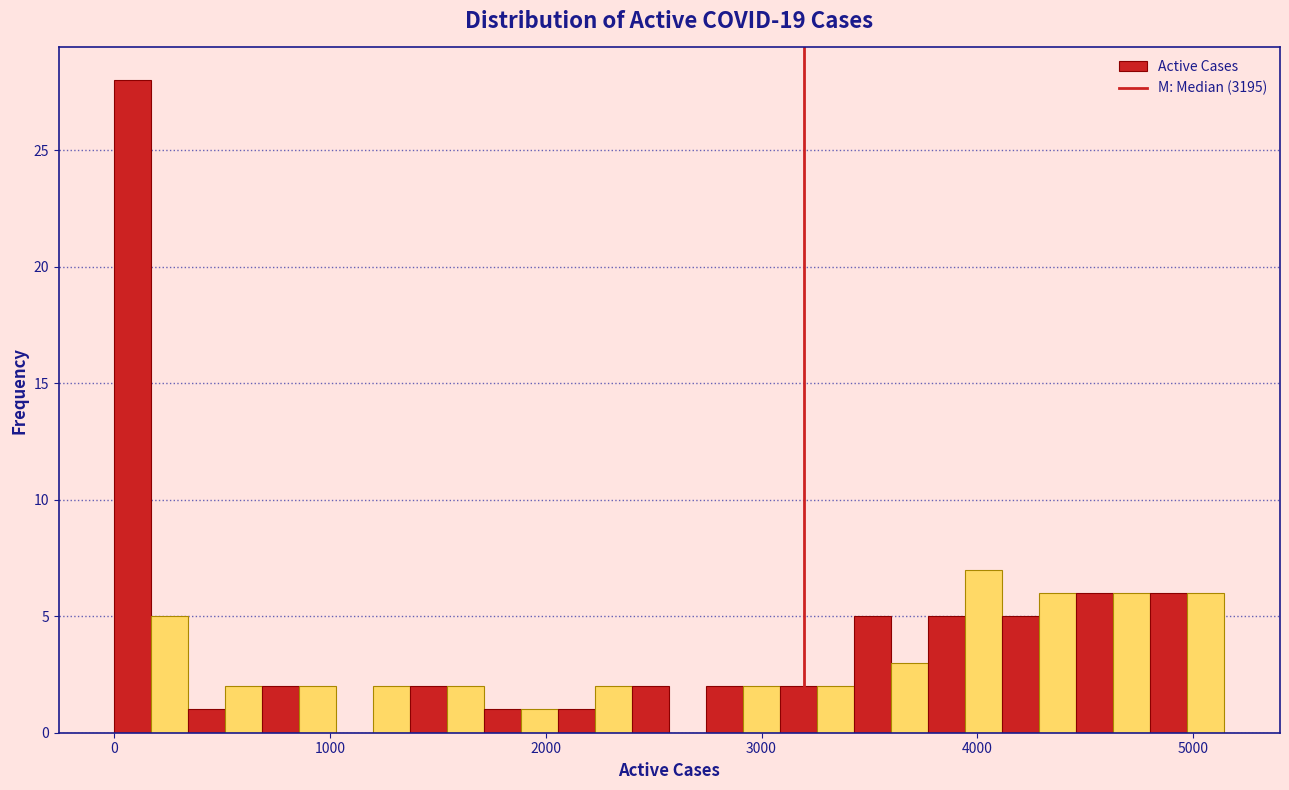

Around what value on the x-axis is the tallest bar? Give the approximate position of its centre, as read against the axis.

100